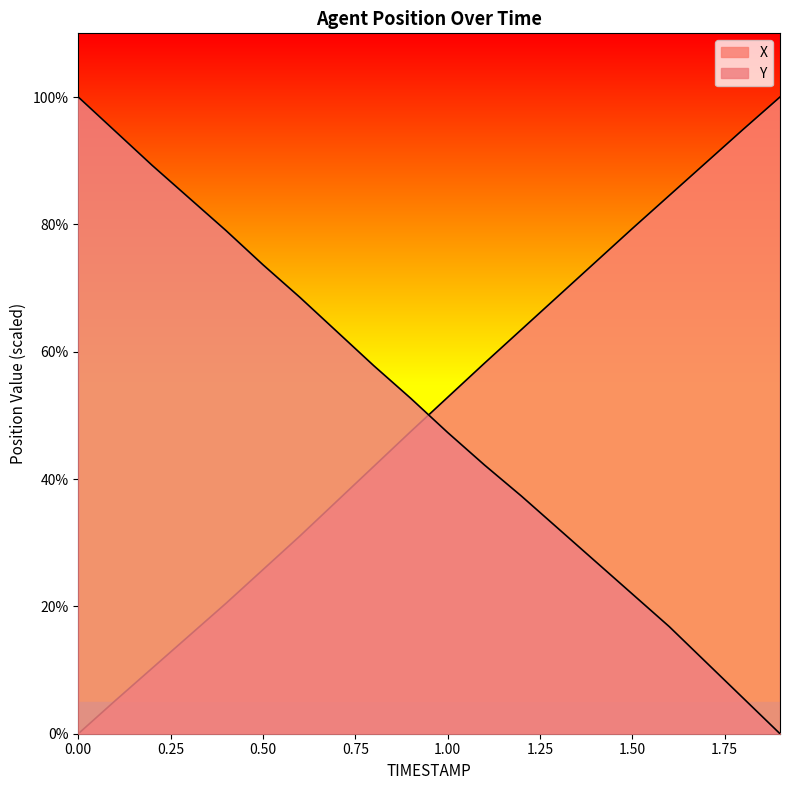

How many times do Y and X cross each other?

1